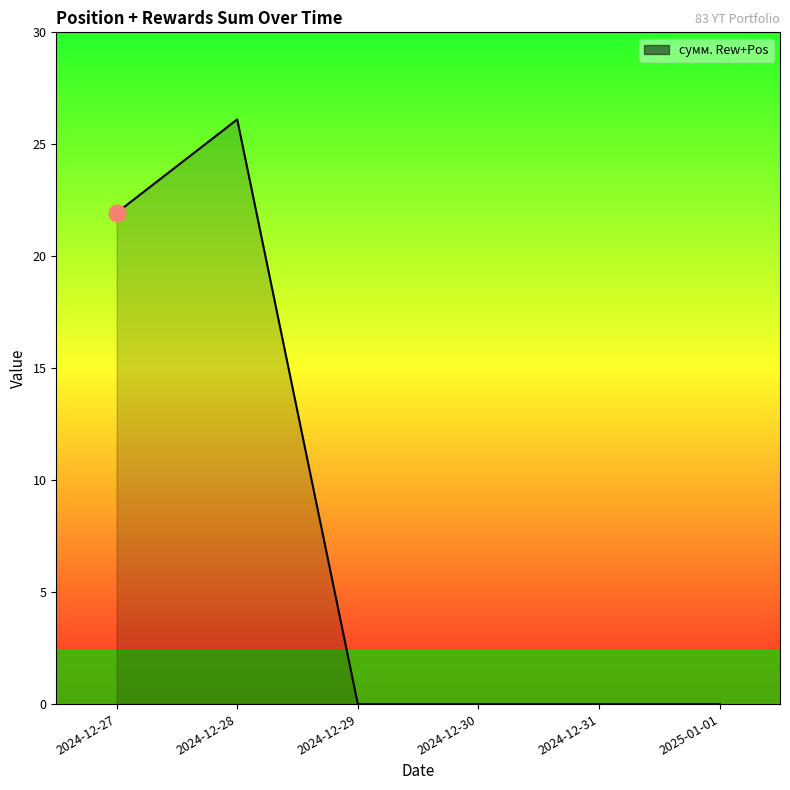

Reading left to right, what are all the values shown in this chart?

2024-12-27=21.9	2024-12-28=26.1	2024-12-29=0.0	2024-12-30=0.0	2024-12-31=0.0	2025-01-01=0.0